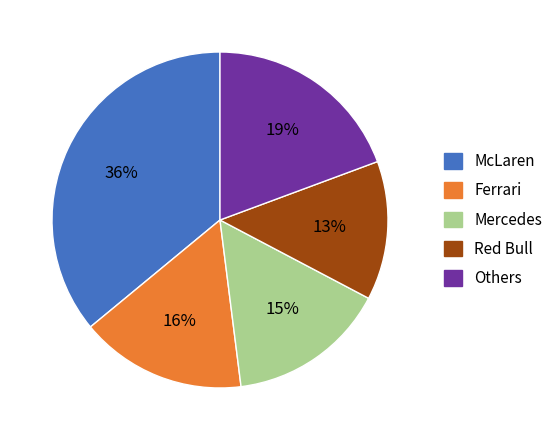

To the nearest percent, what is the difference between the largest and smallest slice percentages?

23%